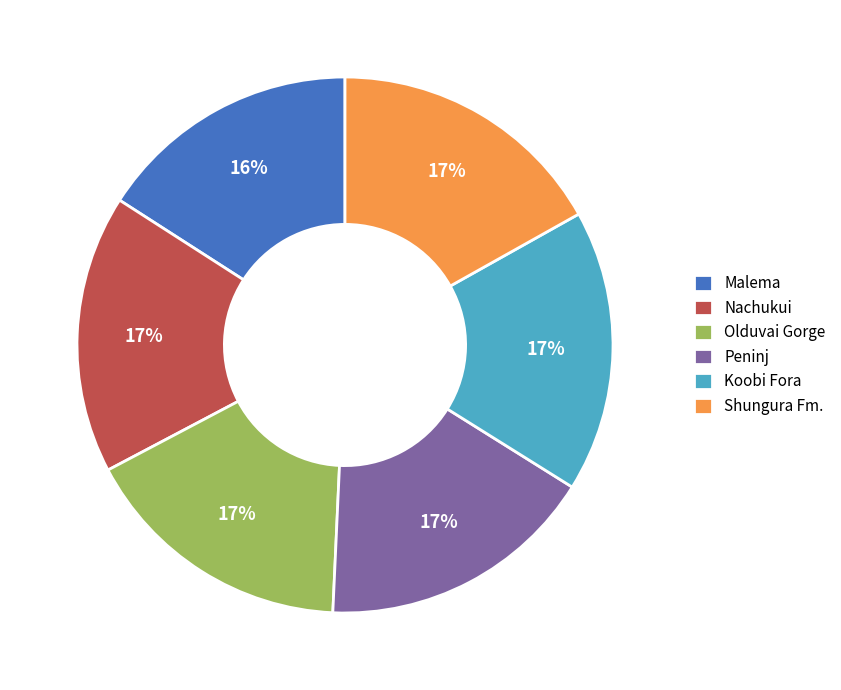

True or false: Malema accounts for 16% of the total.

True